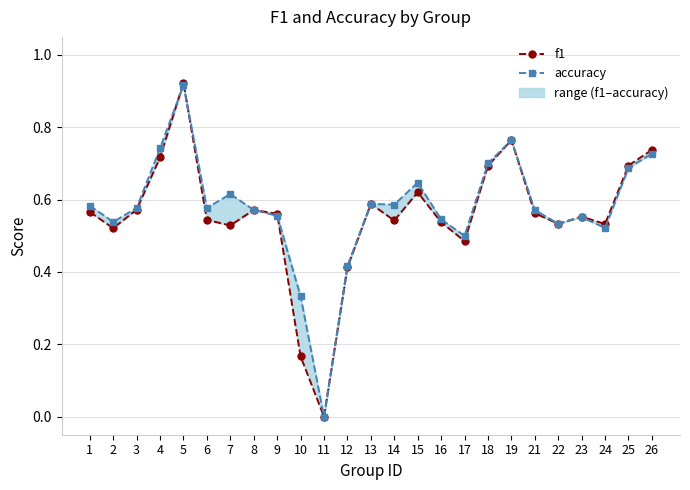

True or false: accuracy and f1 intersect in this chart.

True